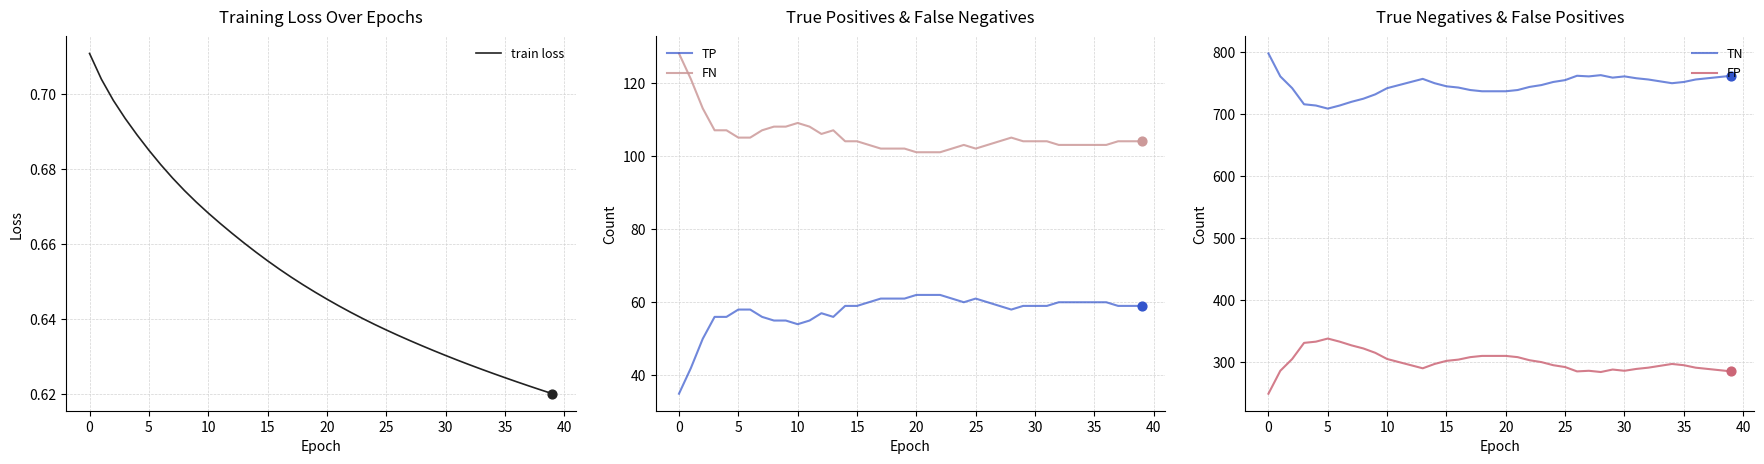

Which series has the largest total across all categories?

TN